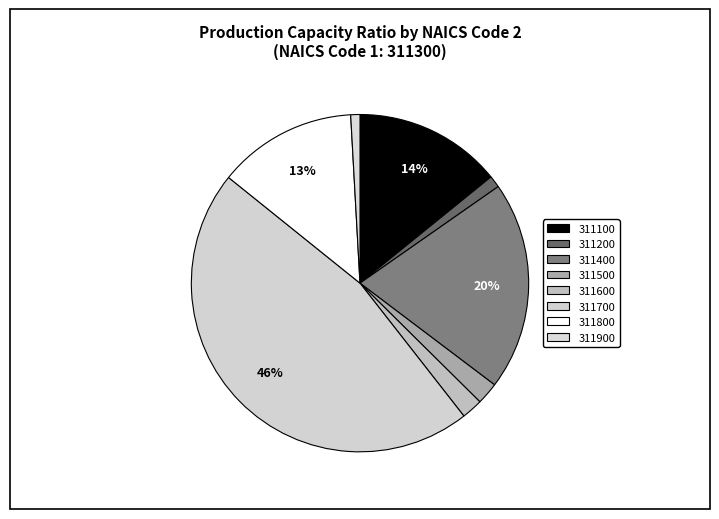

Count the number of slices in the pie.

8